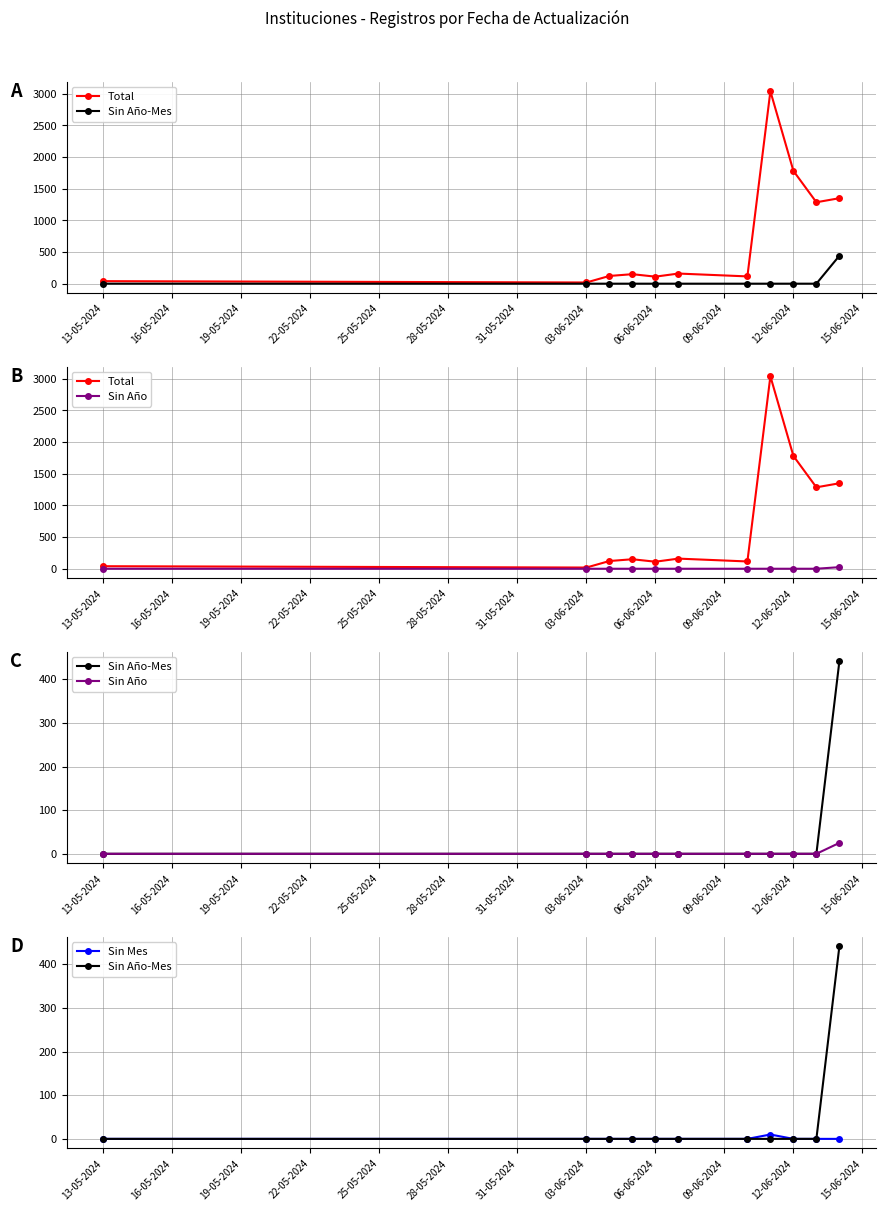

Is this an area chart (filled region under the line)?

No